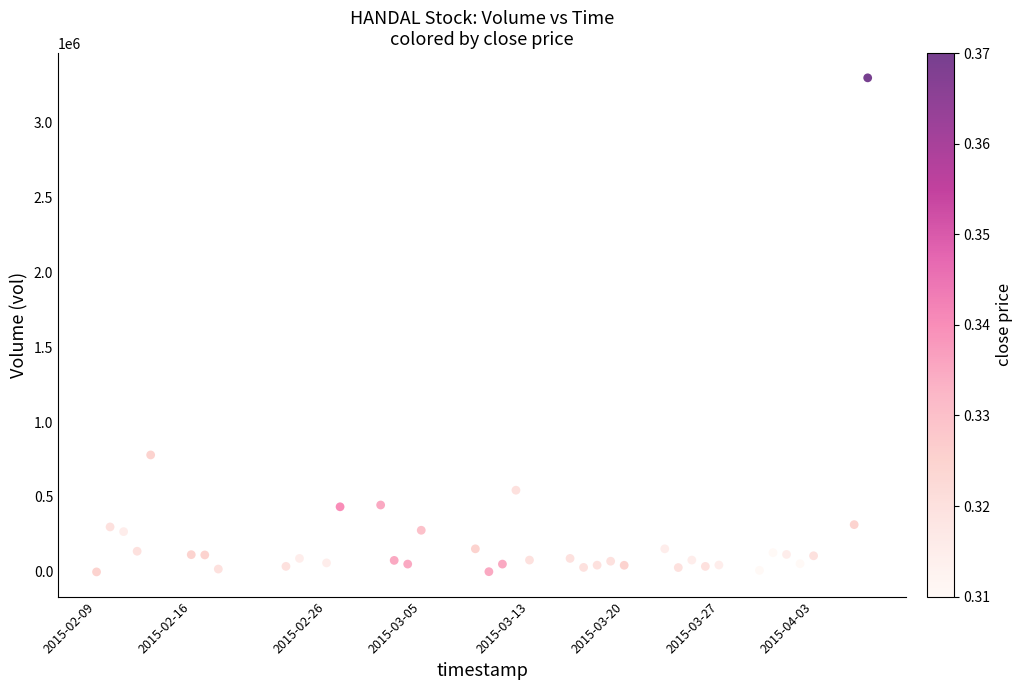

What Y value in the scatter plot is closest to 1648100?

780300